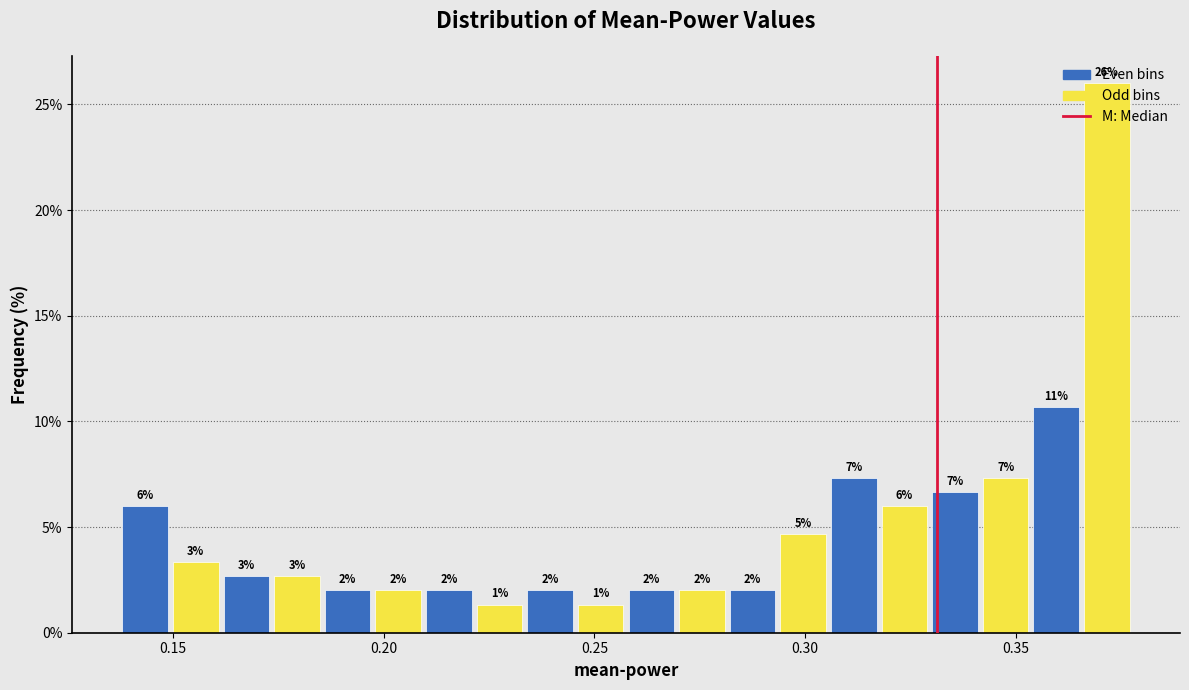

Read against the x-axis, roughly where is the centre of the tallest bar?

0.370